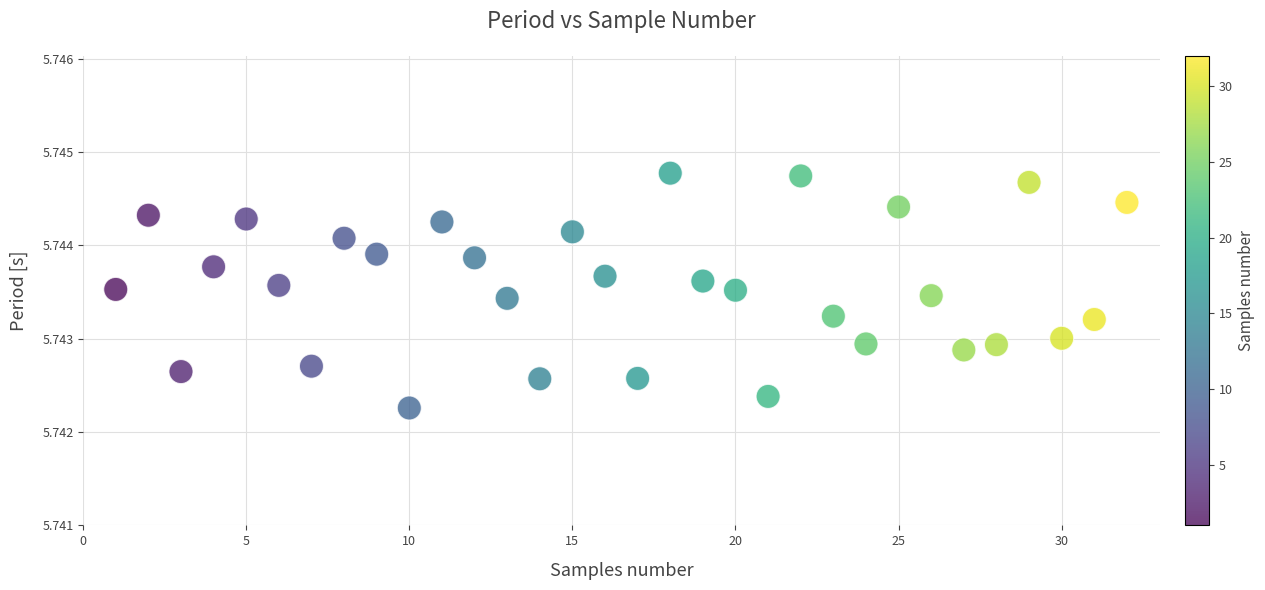

How many points are shown in the scatter plot?

32